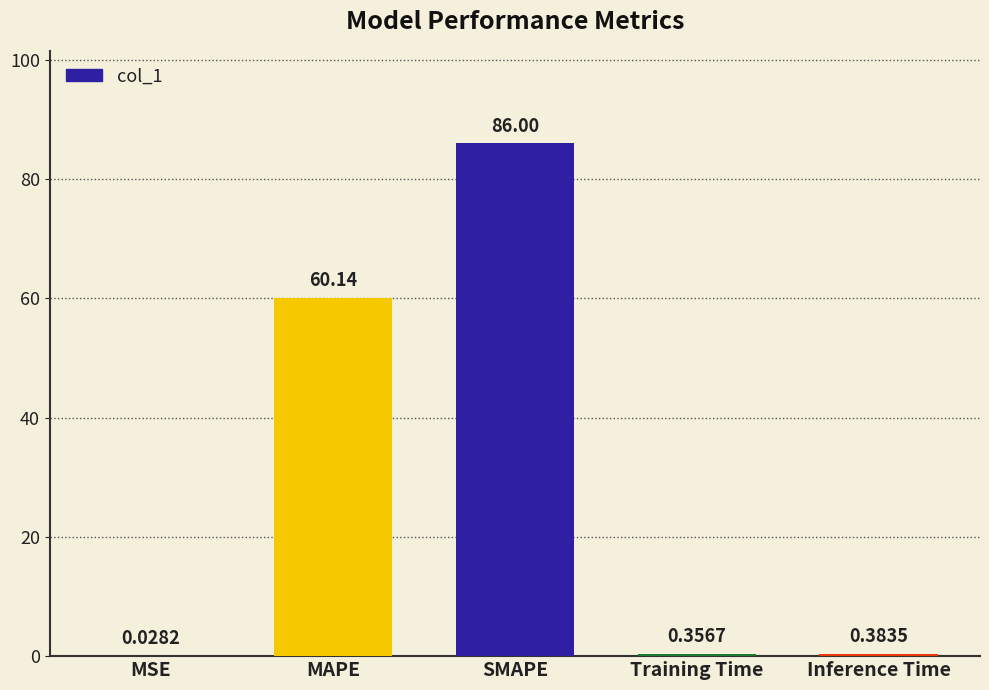

At which label is the value closest to 43?

MAPE